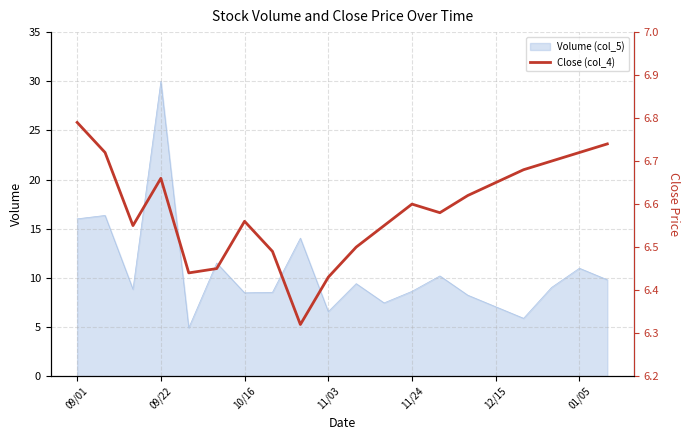

Is it true that Volume (col_5) equals 16.0 at 09/01?

True